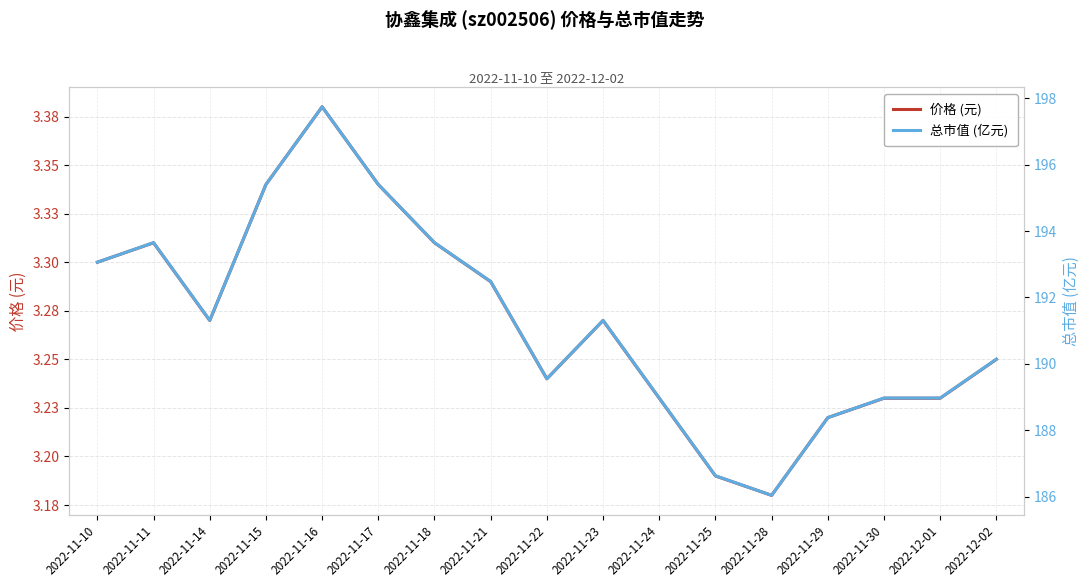

In 总市值 (亿元), how many points are lower than both neighbors (excluding endpoints)?

3